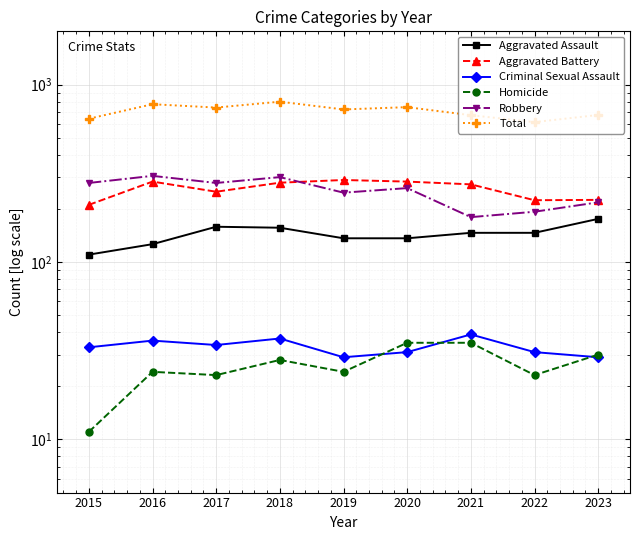

What are all the series names shown in the legend?

Aggravated Assault, Aggravated Battery, Criminal Sexual Assault, Homicide, Robbery, Total